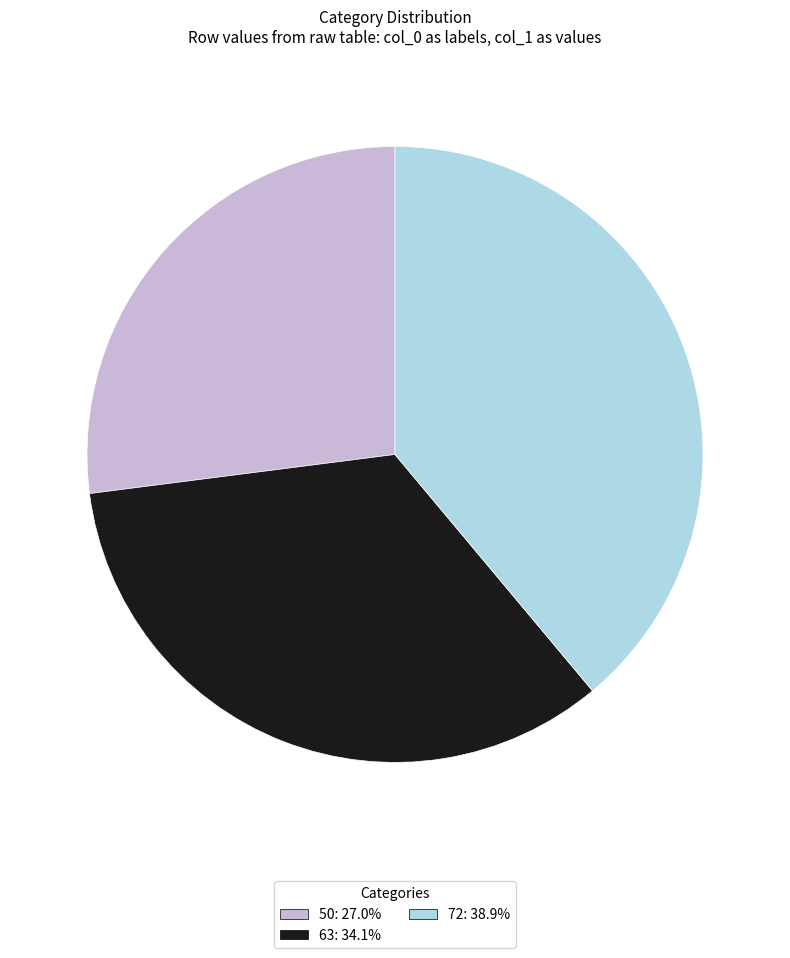

Is the sum of 63 and 72 greater than half?

Yes